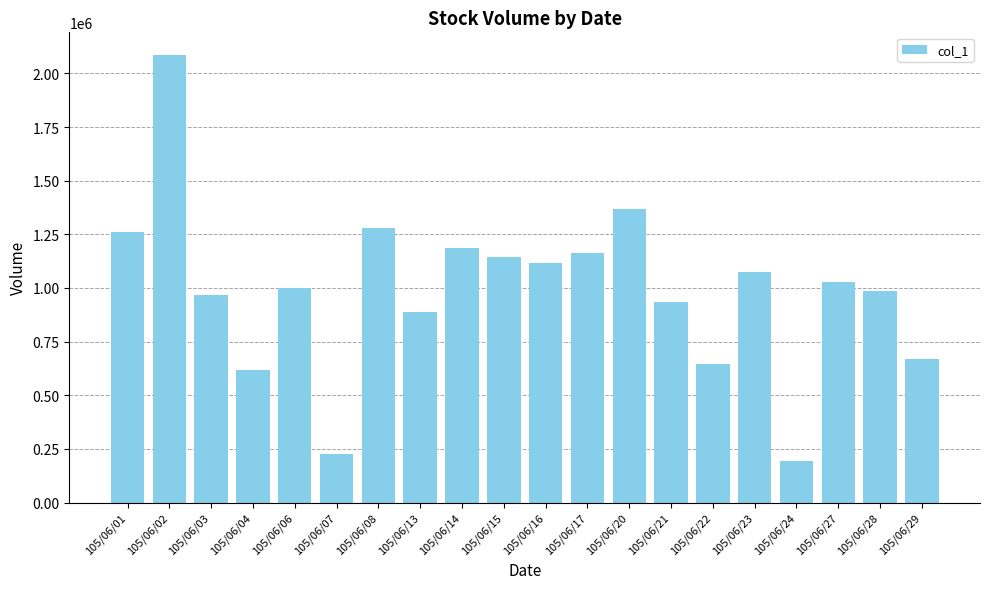

What is the average value?

991900